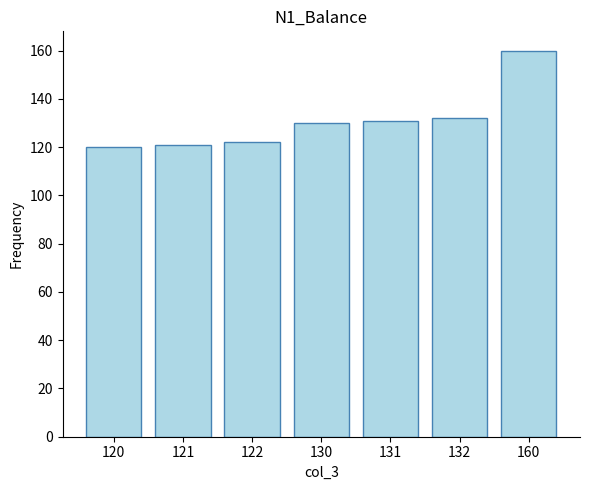

Reading left to right, transcribe all the data shown in this chart.

120=120	121=121	122=122	130=130	131=131	132=132	160=160